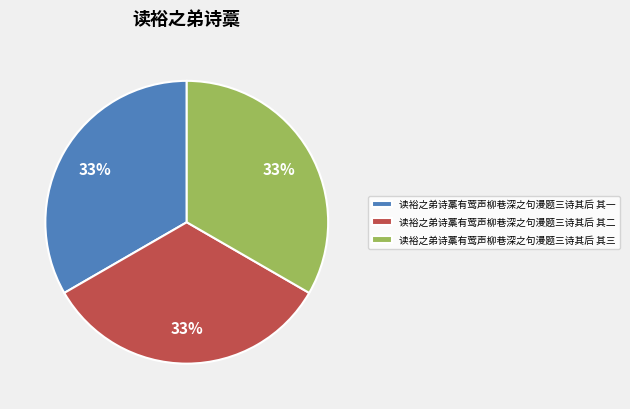

Is the sum of 读裕之弟诗藁有莺声柳巷深之句漫题三诗其后 其三 and 读裕之弟诗藁有莺声柳巷深之句漫题三诗其后 其二 greater than half?

Yes